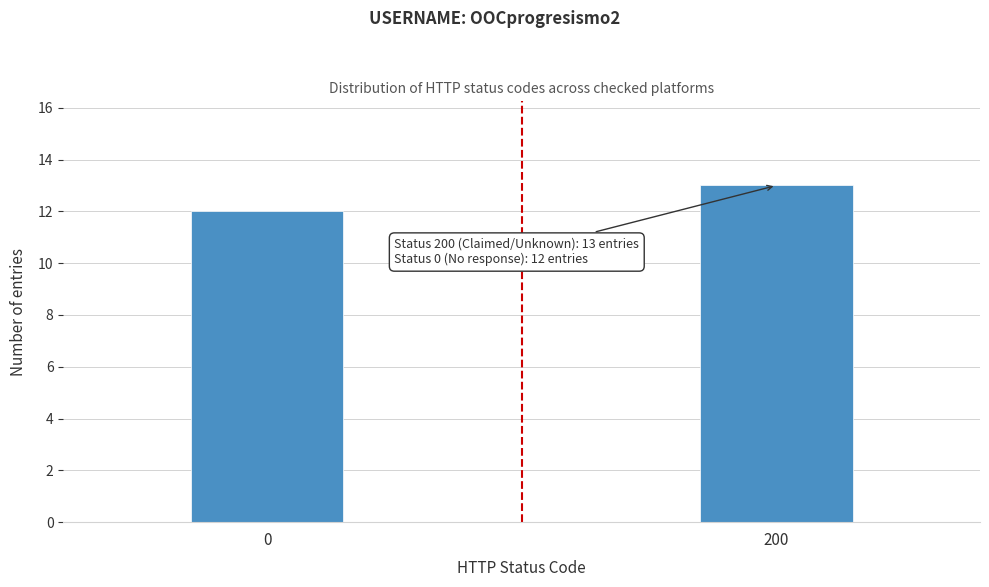

Reading left to right, list all the values displayed in this chart.

12	13